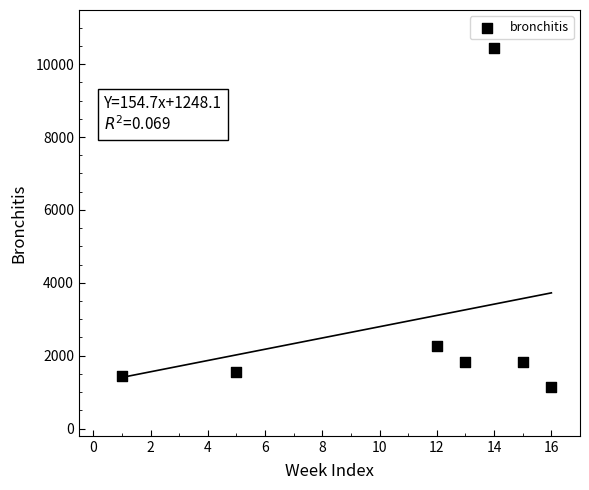

What Y value in the scatter plot is closest to 5797?

2267.8